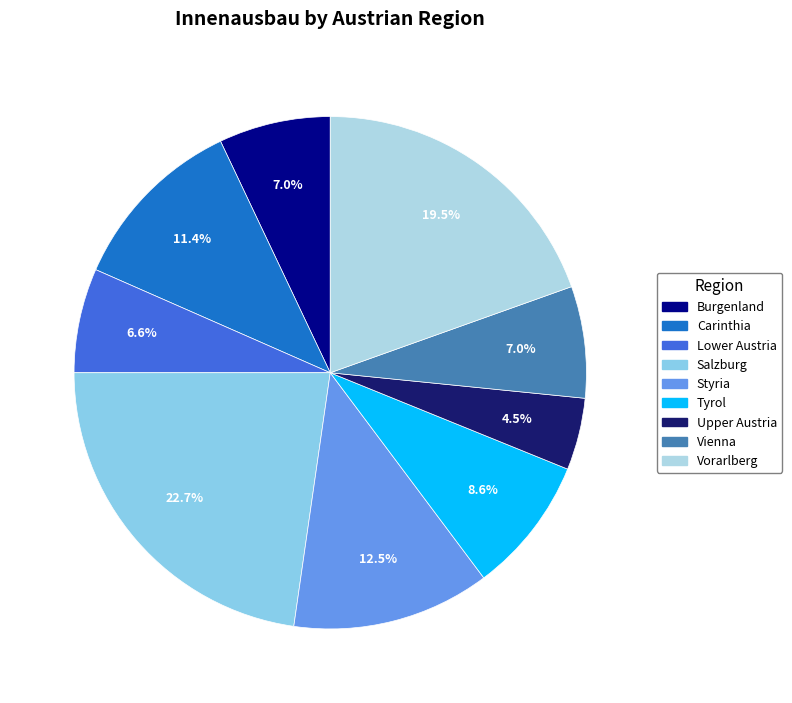

Is Carinthia the majority of the pie?

No